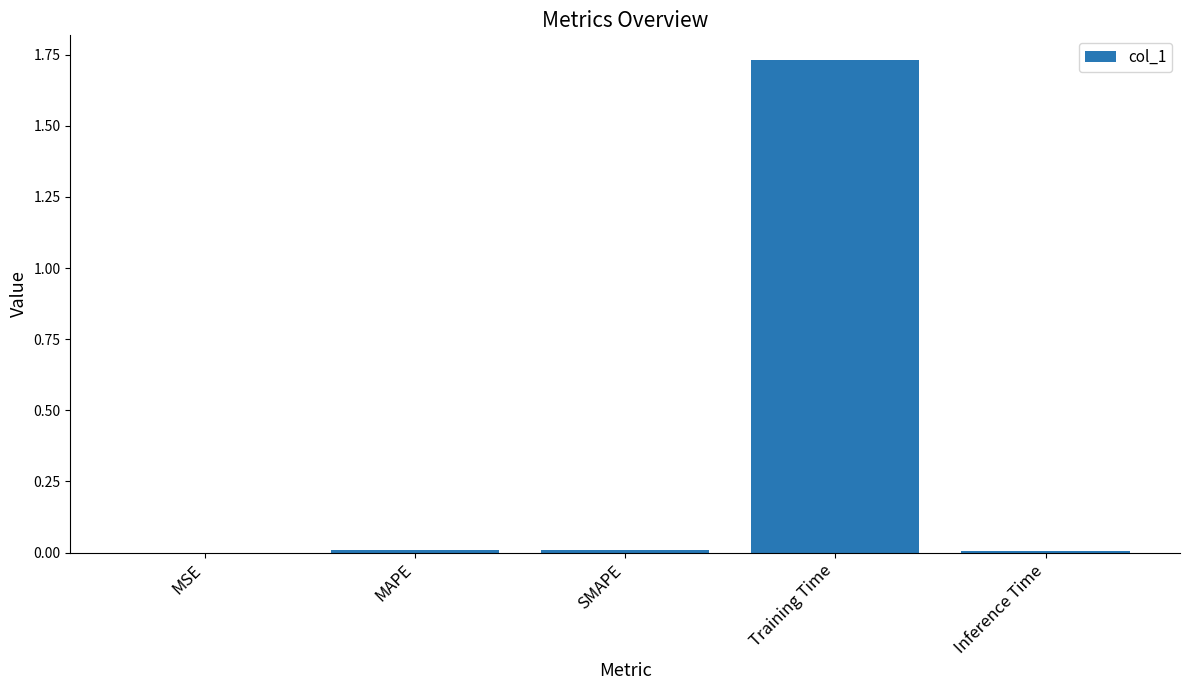

How many data points does each series have?

5